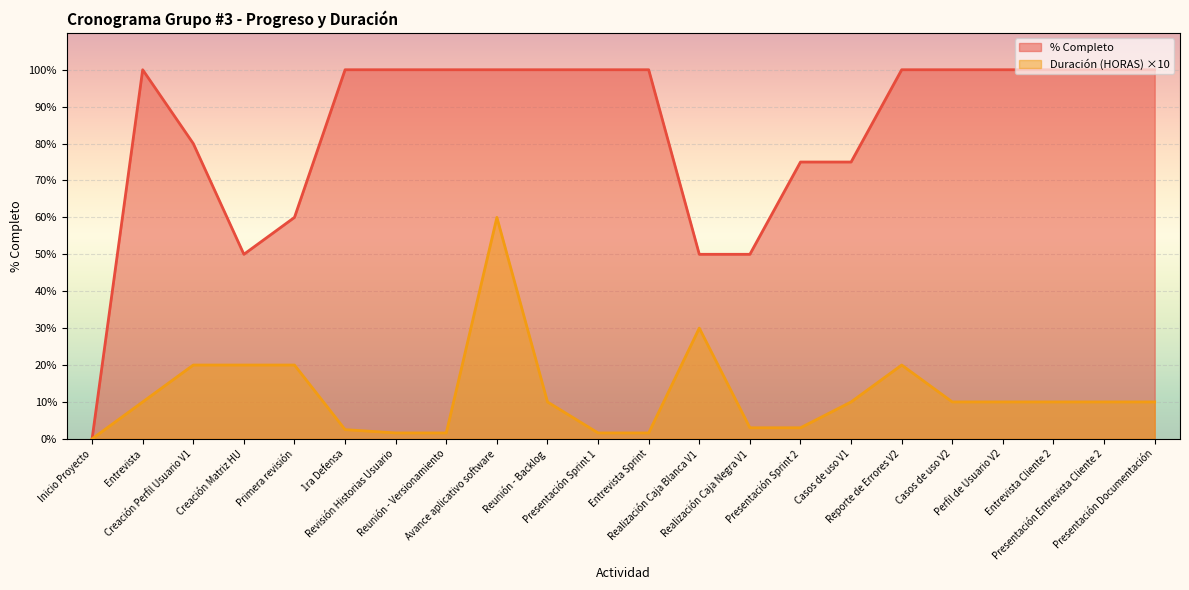

True or false: Duración (HORAS) and % Completo intersect in this chart.

False